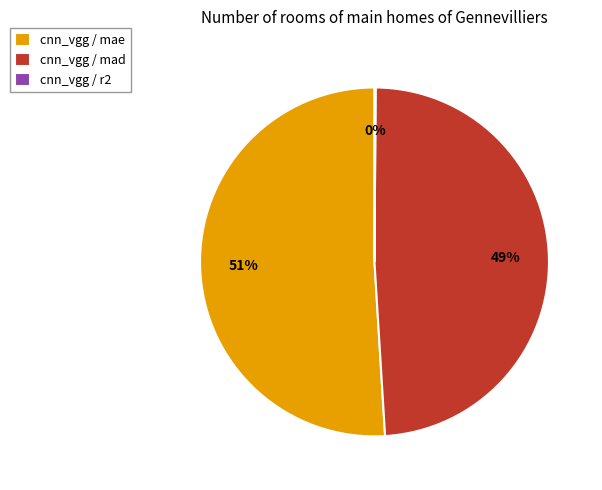

To the nearest percent, what is the difference between the largest and smallest slice percentages?

51%